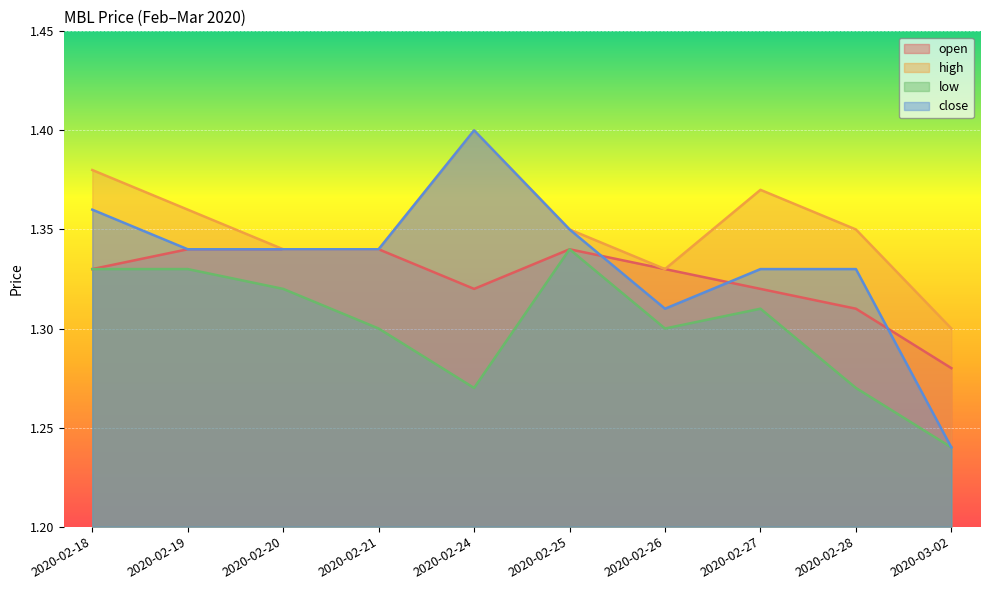

What position from the left is 2020-03-02?

10